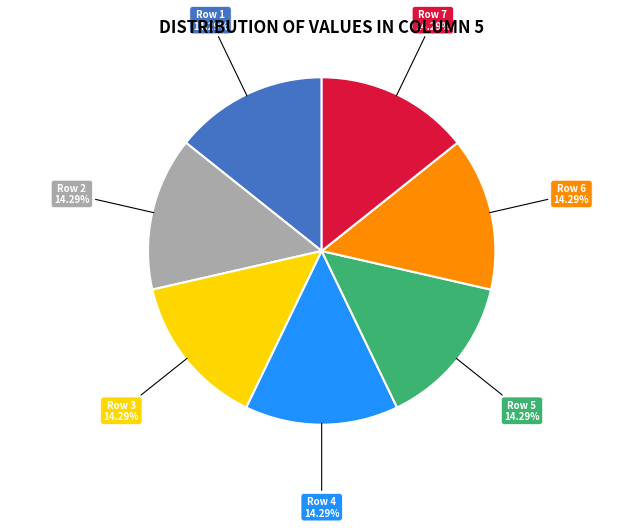

Is there any slice that represents more than half of the pie?

No